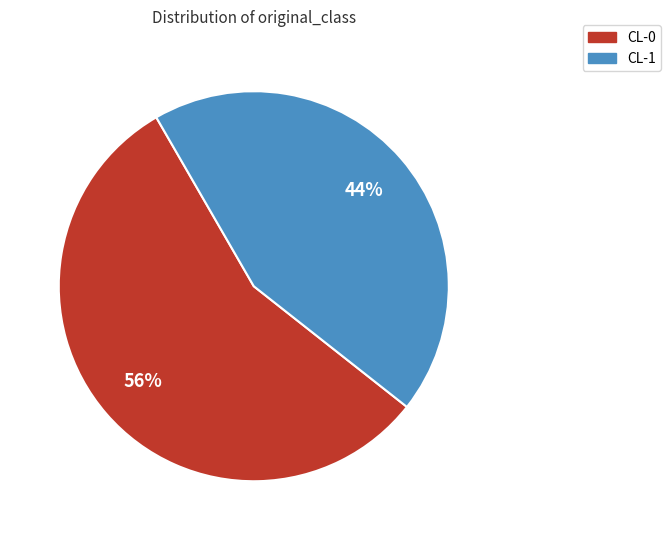

How many segments does this pie chart have?

2